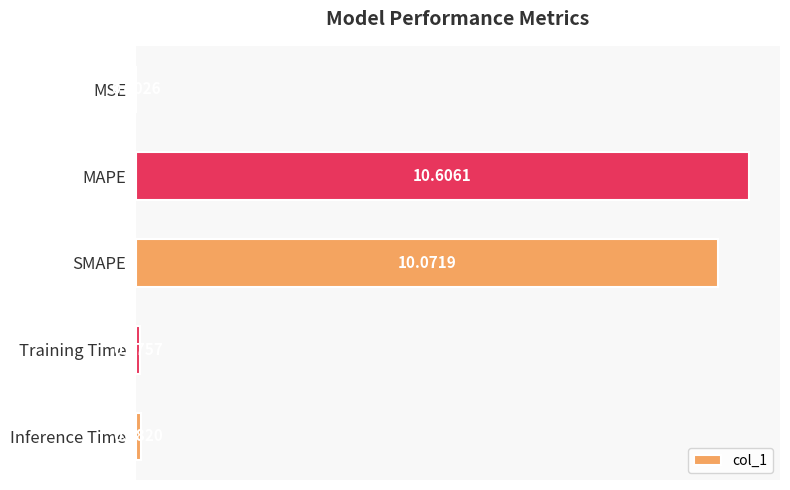

Which category has the highest value across all series?

MAPE